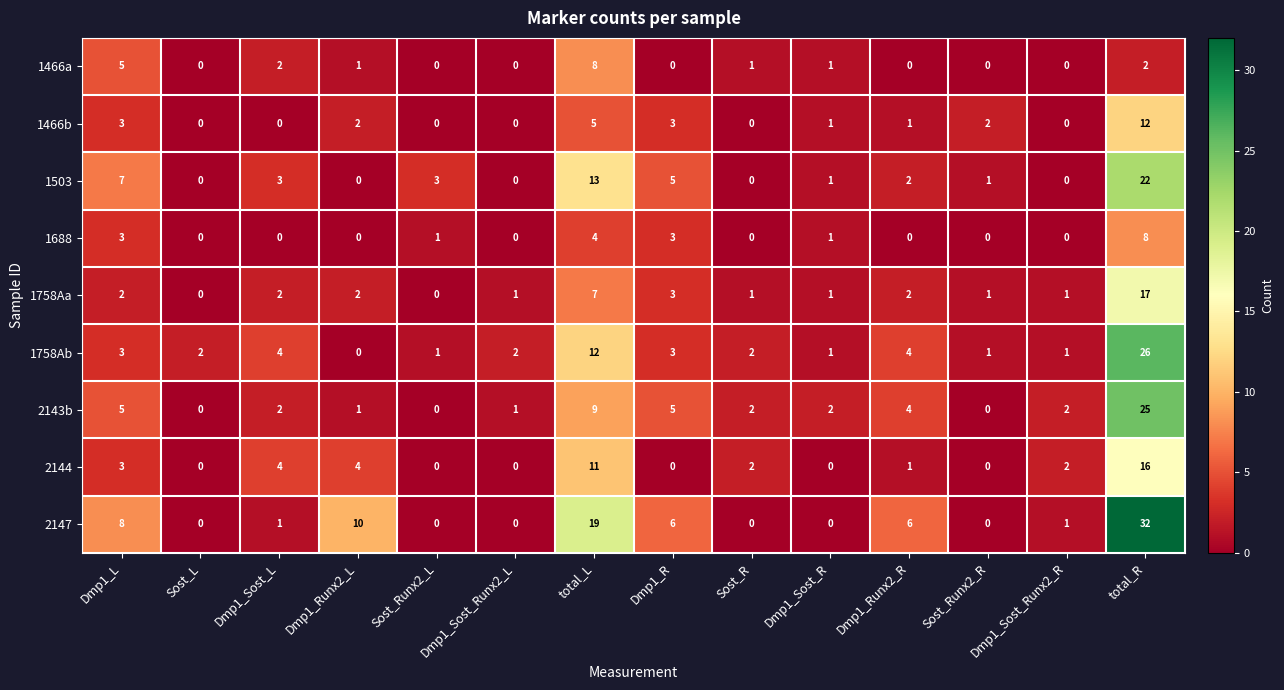

What is the highest value of the 2147 series?

32